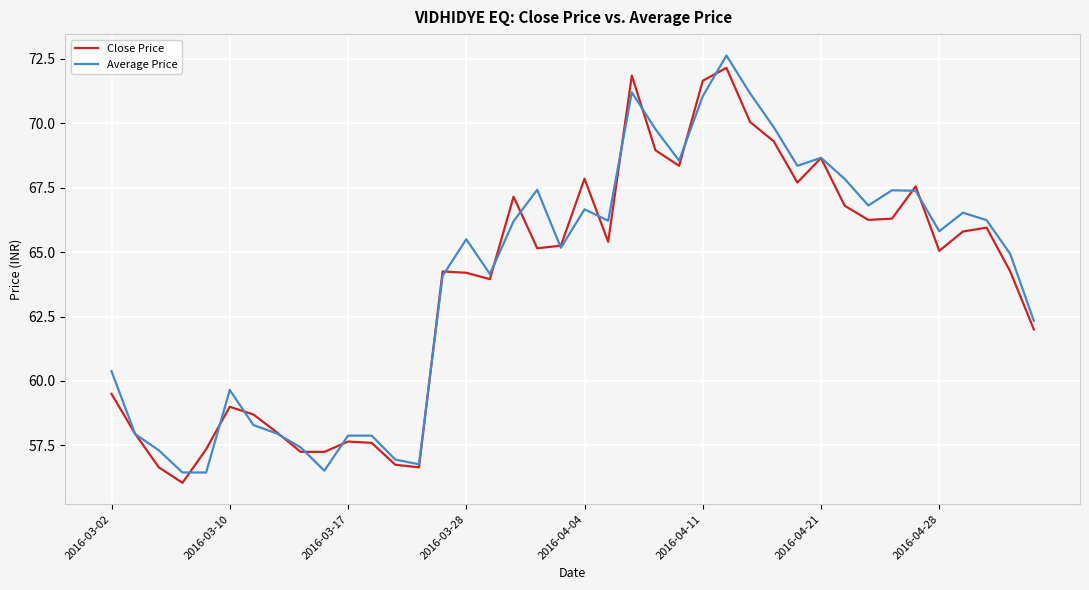

What is the maximum value shown in the chart?

72.6